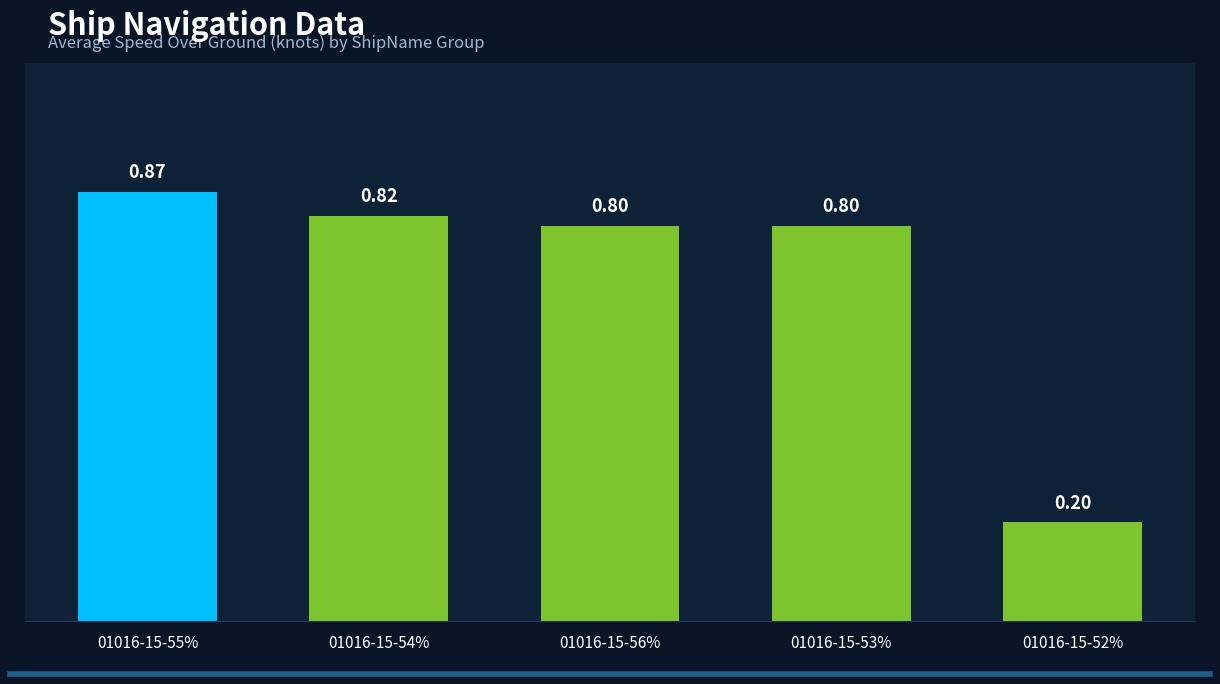

How many bars are there in total?

5